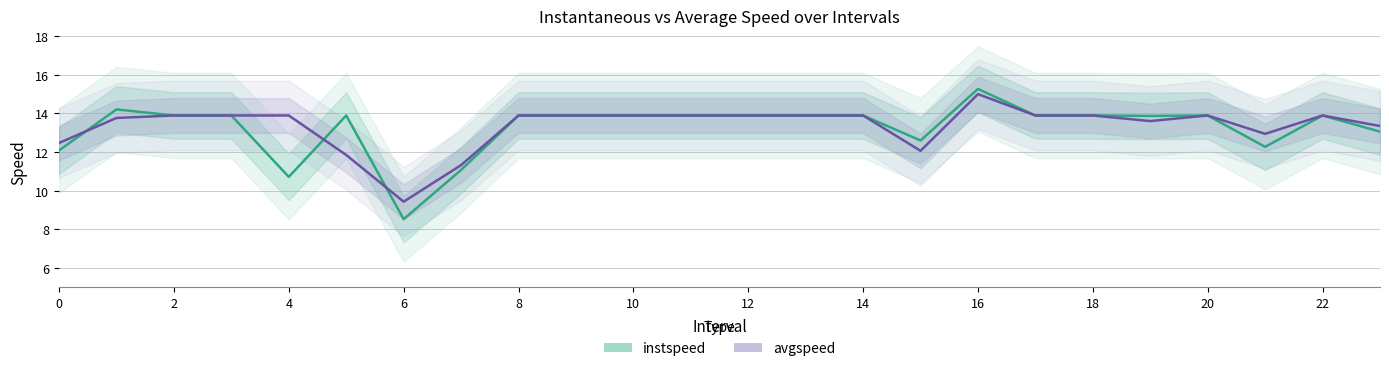

At how many categories does at least one series exceed 12?

22